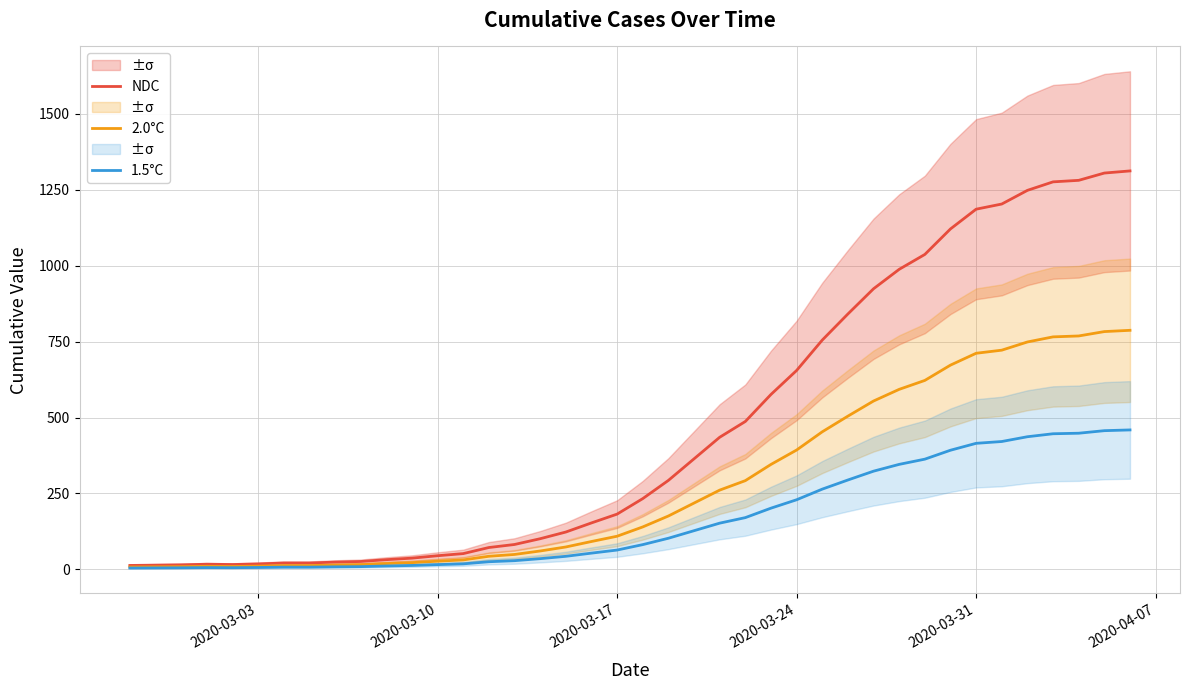

Reading right to left, transcribe all the data shown in this chart.

NDC: 1312.0	1305.0	1281.0	1276.0	1248.0	1203.0	1186.0	1121.0	1037.0	988.0	924.0	841.0	755.0	655.0	576.0	487.0	435.0	364.0	293.0	233.0	182.0	153.0	123.0	101.0	82.0	72.0	52.0	45.0	37.0	32.0	26.0	24.0	21.0	21.0	18.0	16.0	17.0	15.0	14.0	13.0
2.0°C: 787.2	783.0	768.6	765.6	748.8	721.8	711.6	672.6	622.2	592.8	554.4	504.6	453.0	393.0	345.6	292.2	261.0	218.4	175.8	139.8	109.2	91.8	73.8	60.6	49.2	43.2	31.2	27.0	22.2	19.2	15.6	14.4	12.6	12.6	10.8	9.6	10.2	9.0	8.4	7.8
1.5°C: 459.2	456.7	448.3	446.6	436.8	421.0	415.1	392.3	362.9	345.8	323.4	294.3	264.2	229.2	201.6	170.4	152.2	127.4	102.5	81.5	63.7	53.5	43.0	35.3	28.7	25.2	18.2	15.7	12.9	11.2	9.1	8.4	7.3	7.3	6.3	5.6	5.9	5.2	4.9	4.5